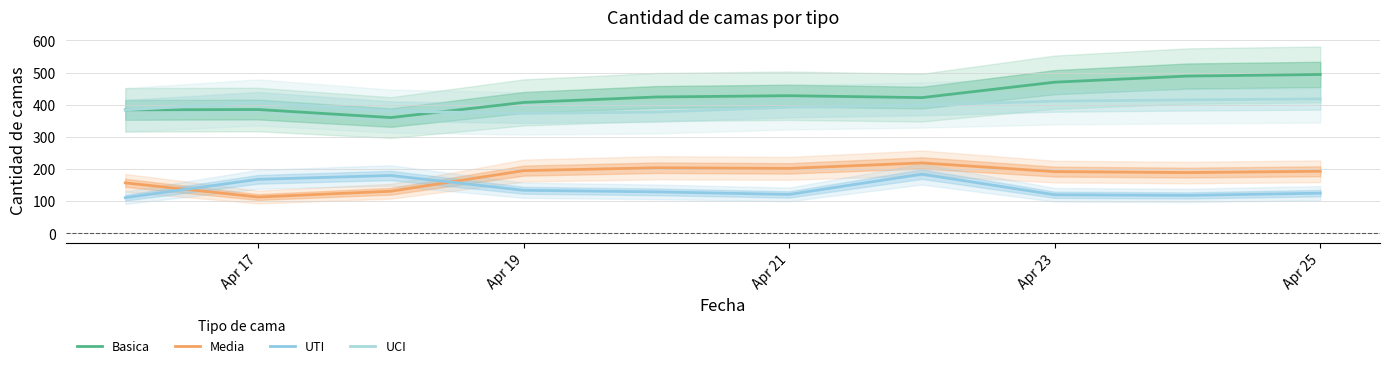

Which series changed the most between Apr 25 and 7?

Basica